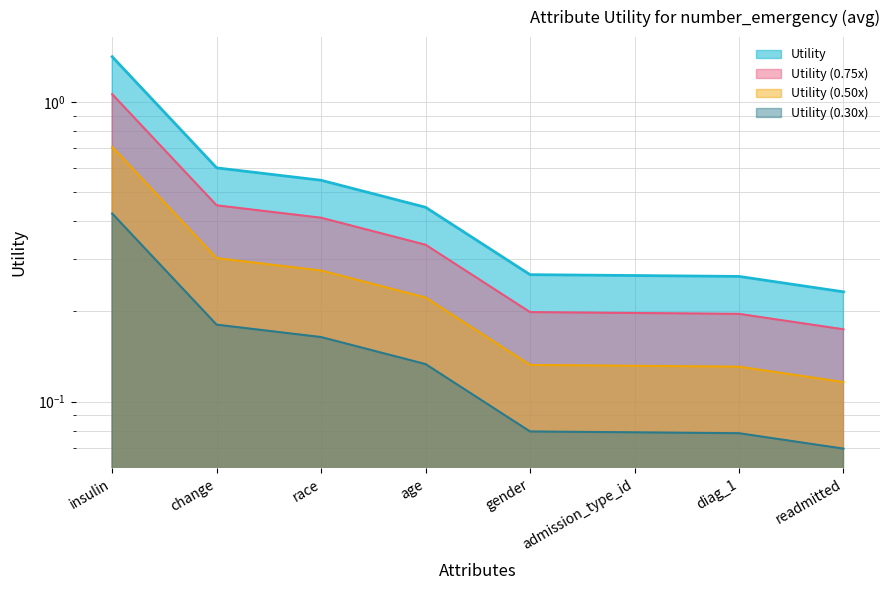

The chart shows a value of 1.4 at insulin. True or false?

True